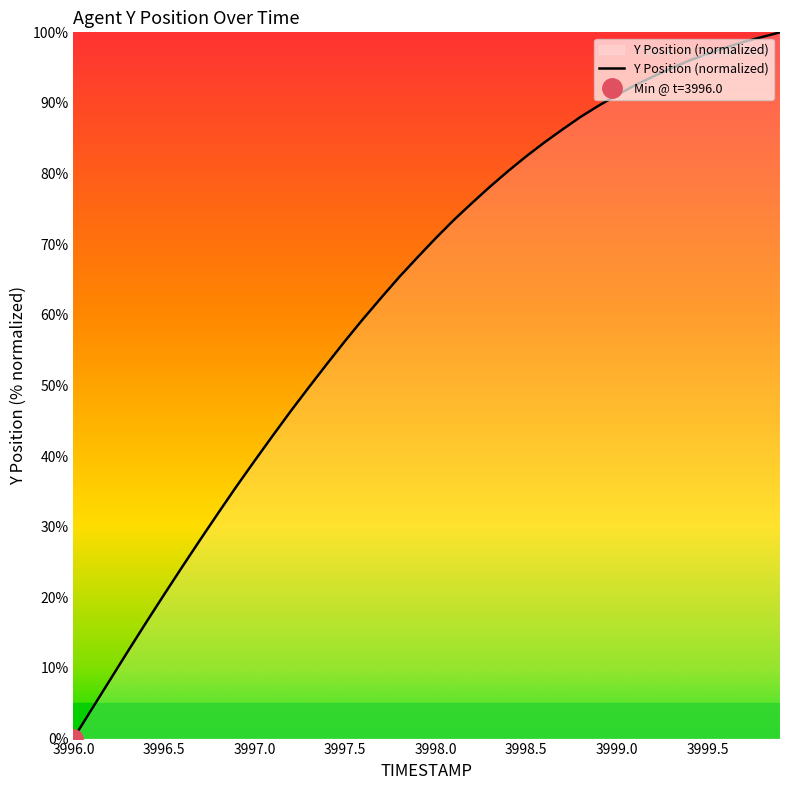

True or false: there are more than 0 points higher than both neighbors.

False